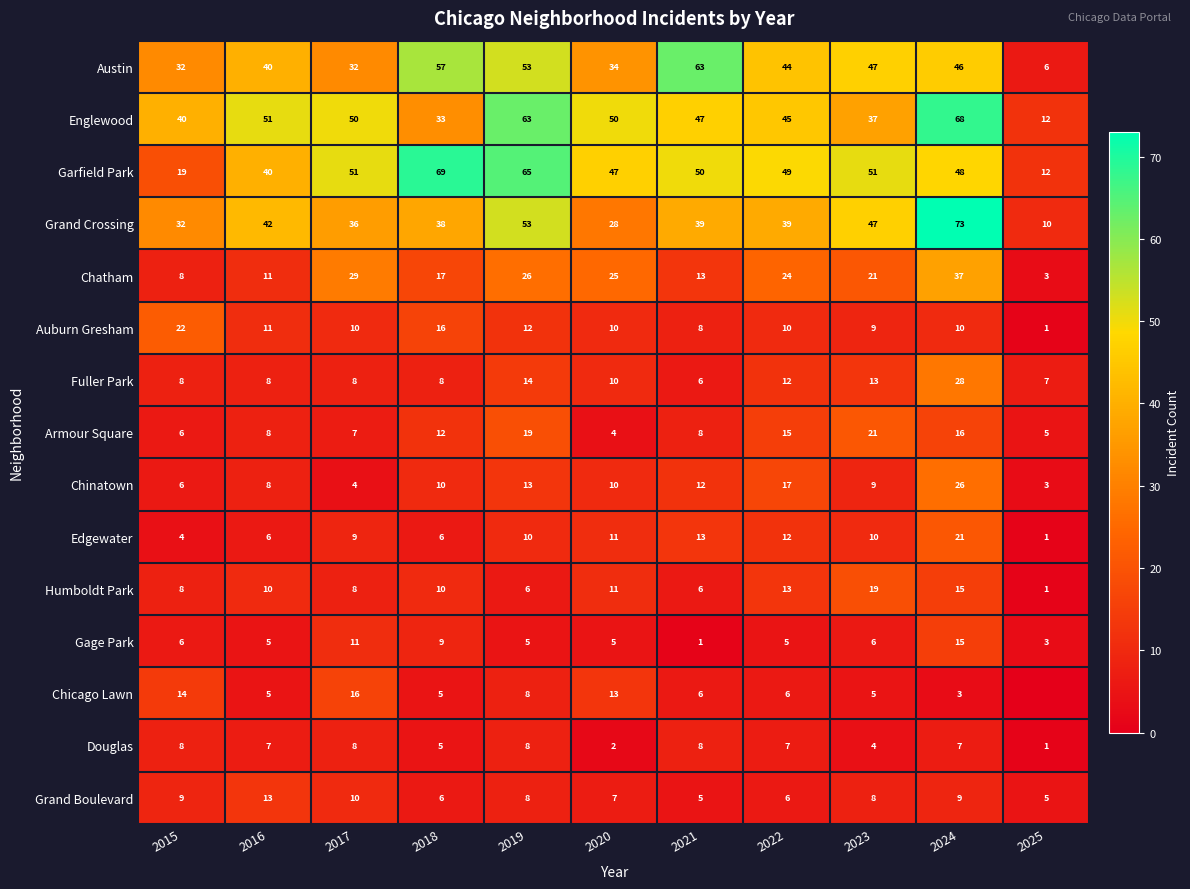

Count the number of data series in this chart.

15